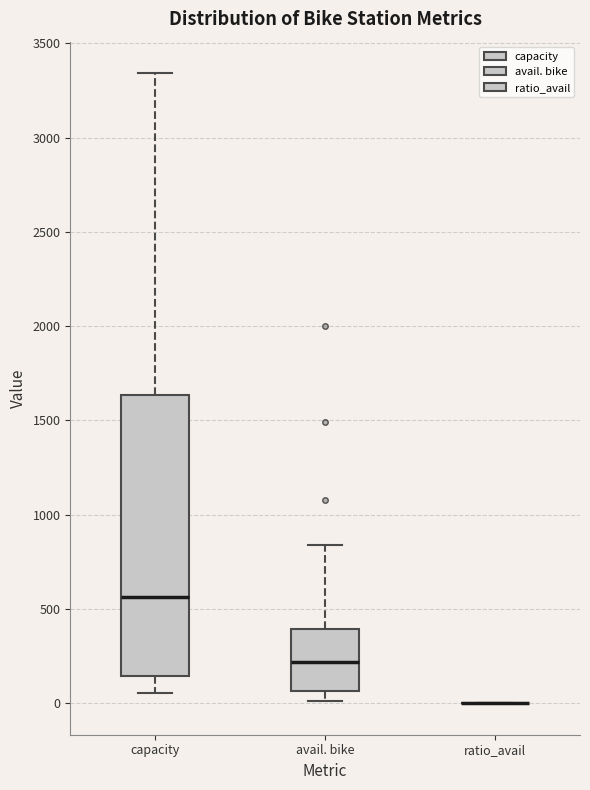

Which box is the tallest, from its lower edge to its upper edge?

capacity